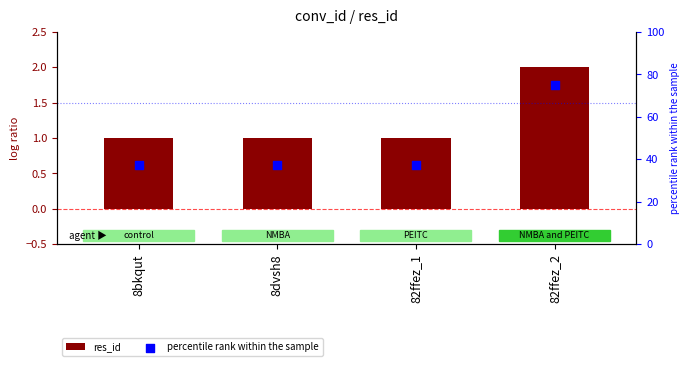

At how many categories does at least one series exceed 72?

1